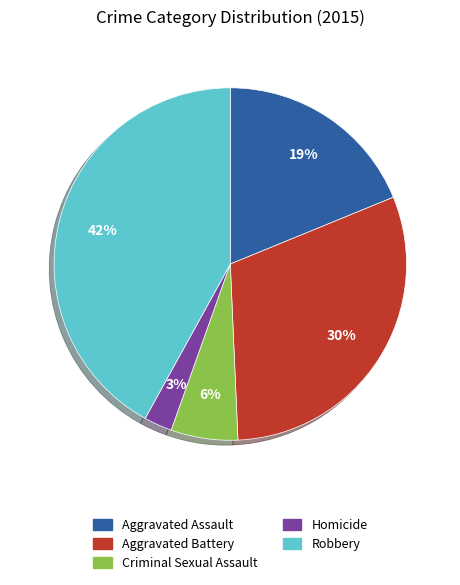

The Robbery slice represents 42% of the pie. True or false?

True